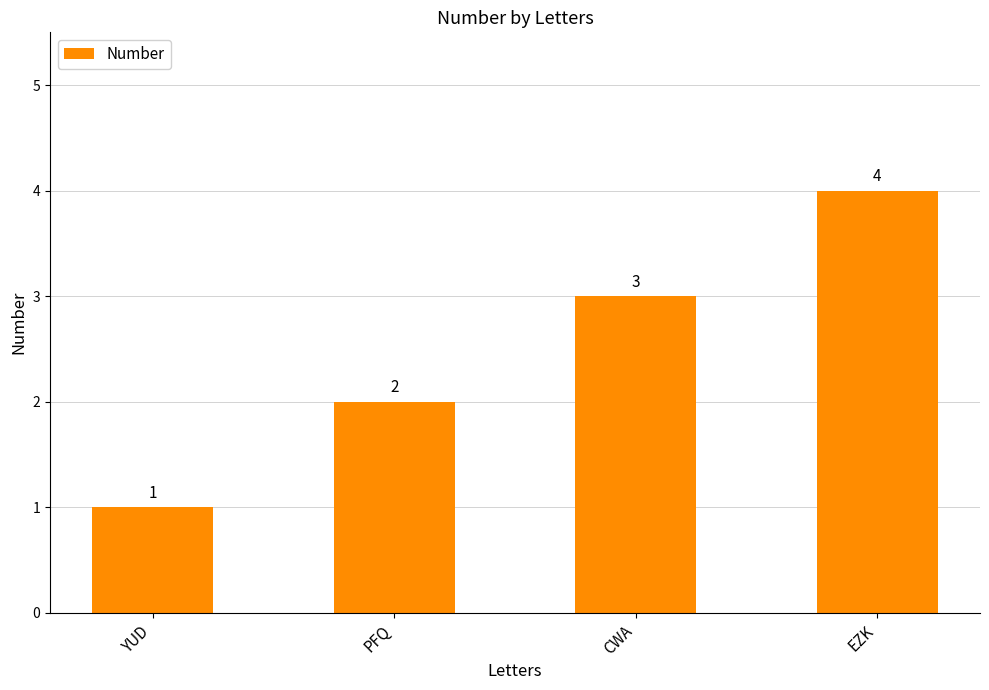

Reading left to right, transcribe all the data shown in this chart.

1	2	3	4